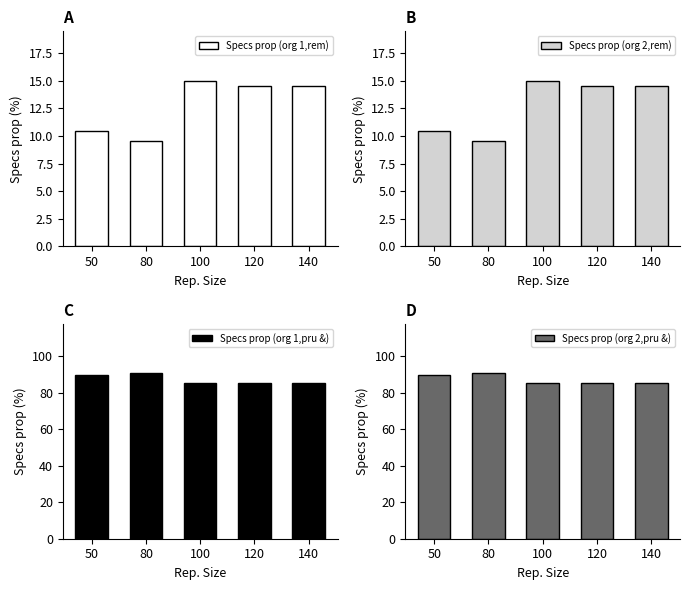

What is the value of the Specs prop (org 1,pru &) bar at the 4th from the left?

85.5